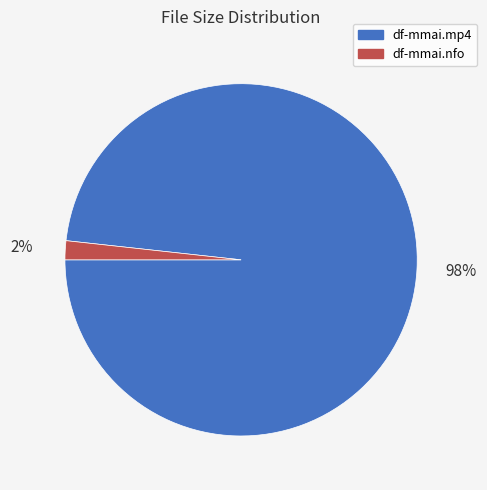

Rank the categories by value from lowest to highest.

df-mmai.nfo, df-mmai.mp4